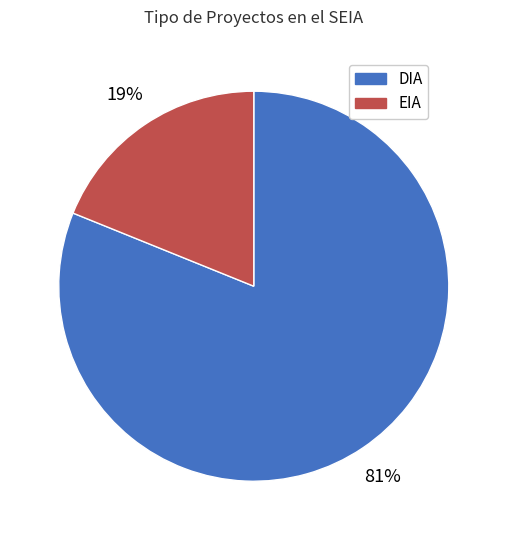

To the nearest percent, what is the difference between the DIA and EIA slice percentages?

62%